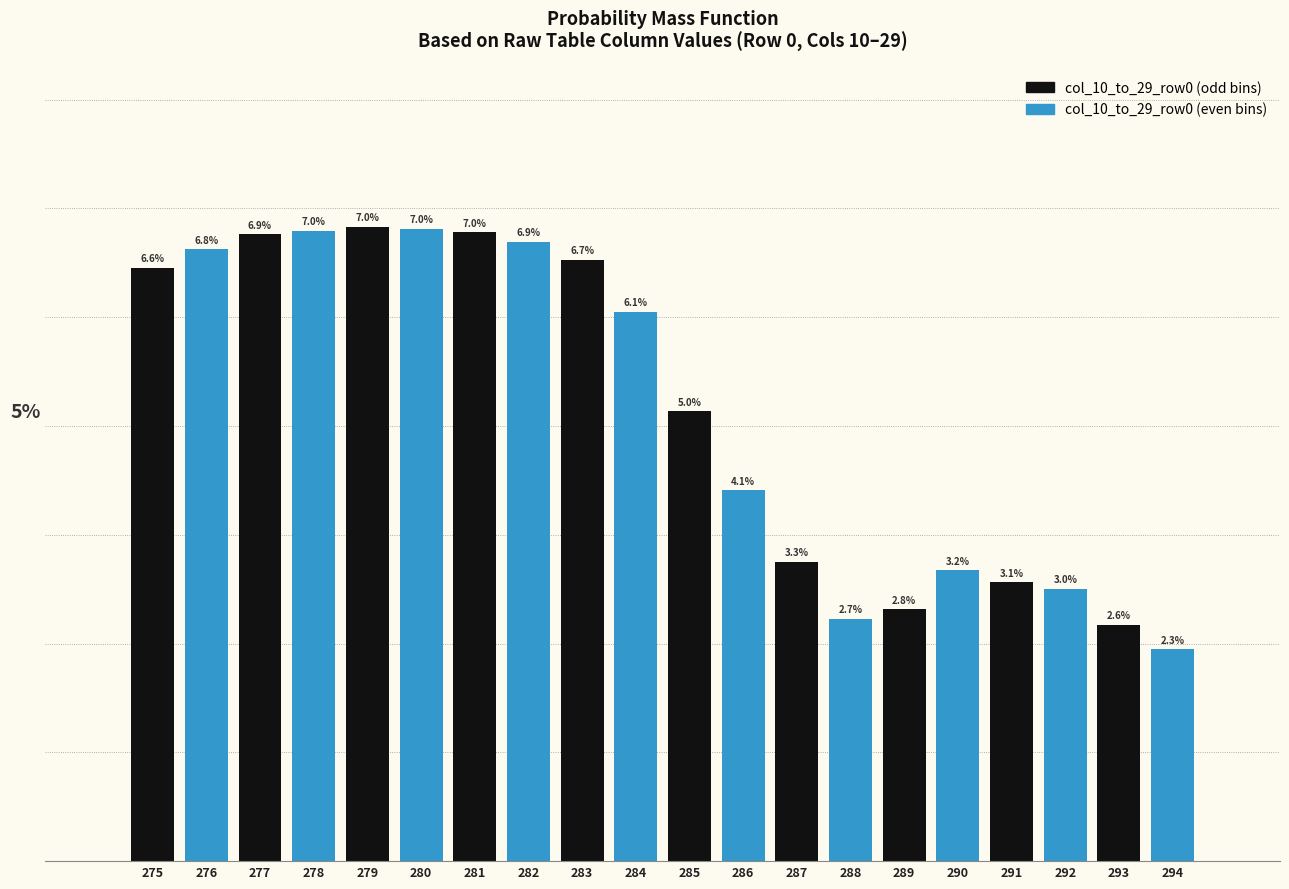

Reading left to right, what are all the values shown in this chart?

6.6	6.8	6.9	7.0	7.0	7.0	7.0	6.9	6.7	6.1	5.0	4.1	3.3	2.7	2.8	3.2	3.1	3.0	2.6	2.3